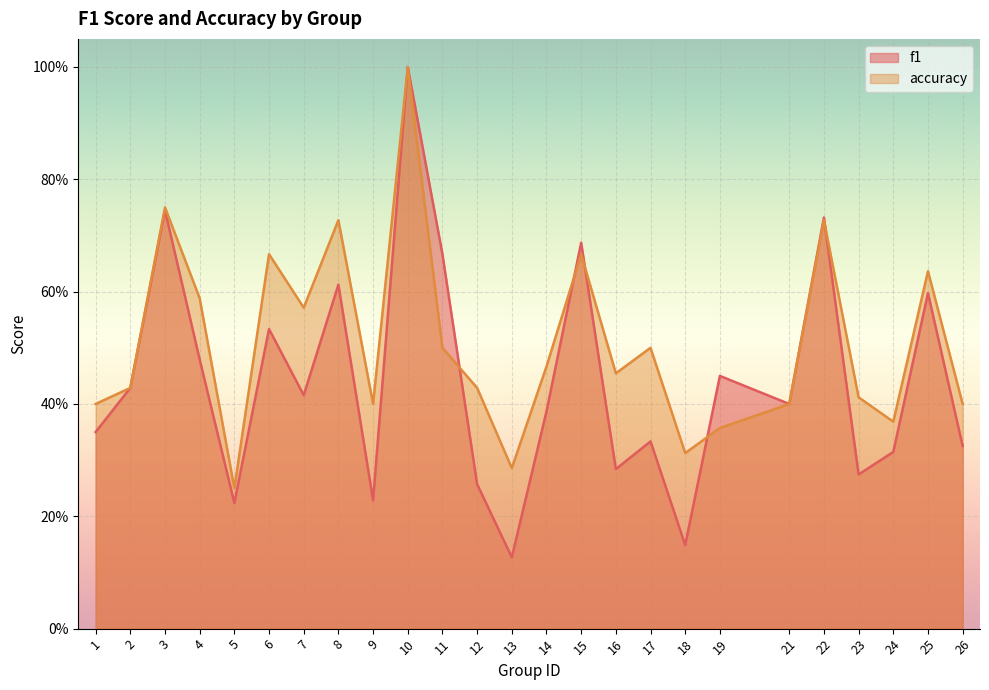

What is the highest value of the accuracy series?

1.0